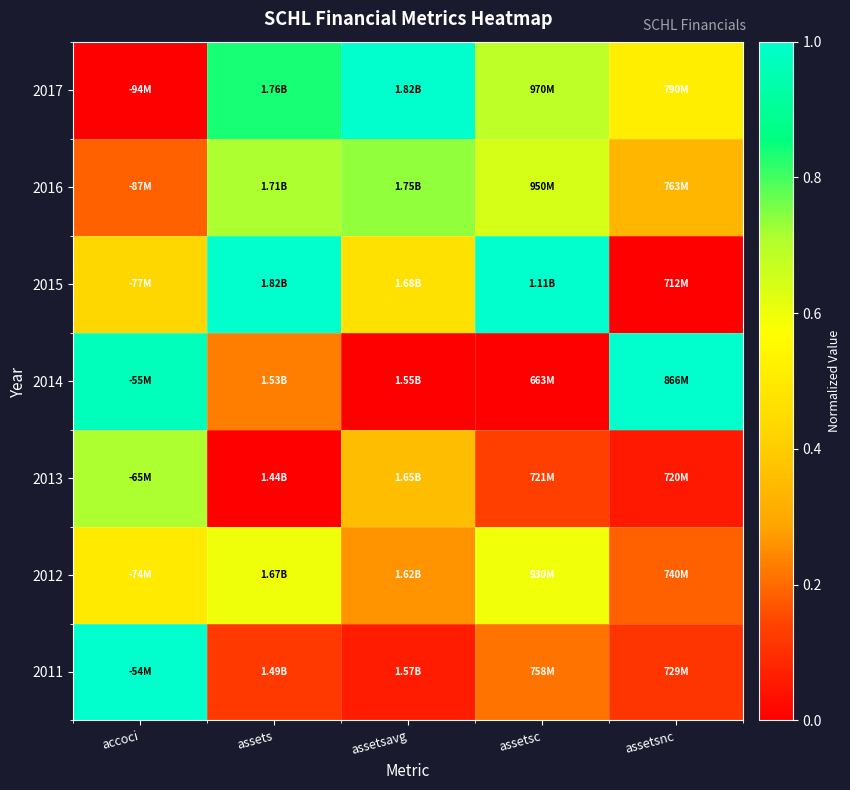

How many data points does each series have?

5